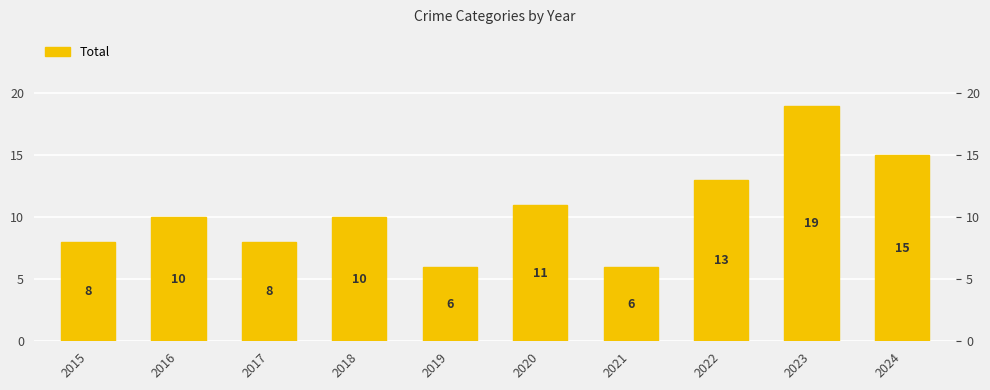

What is the average value?

11